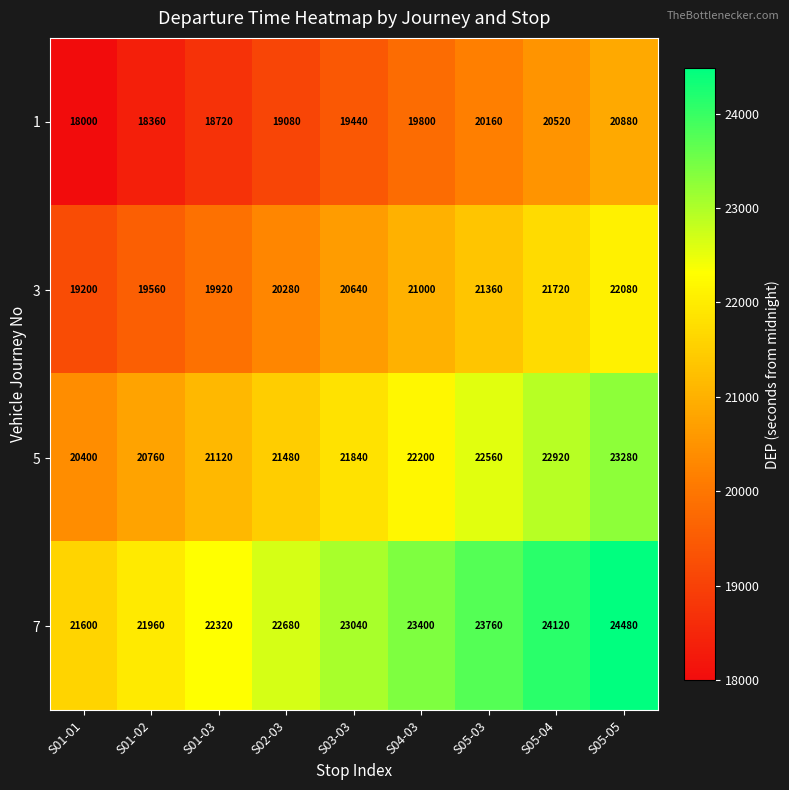

What is the average value of the 7 series?

23040